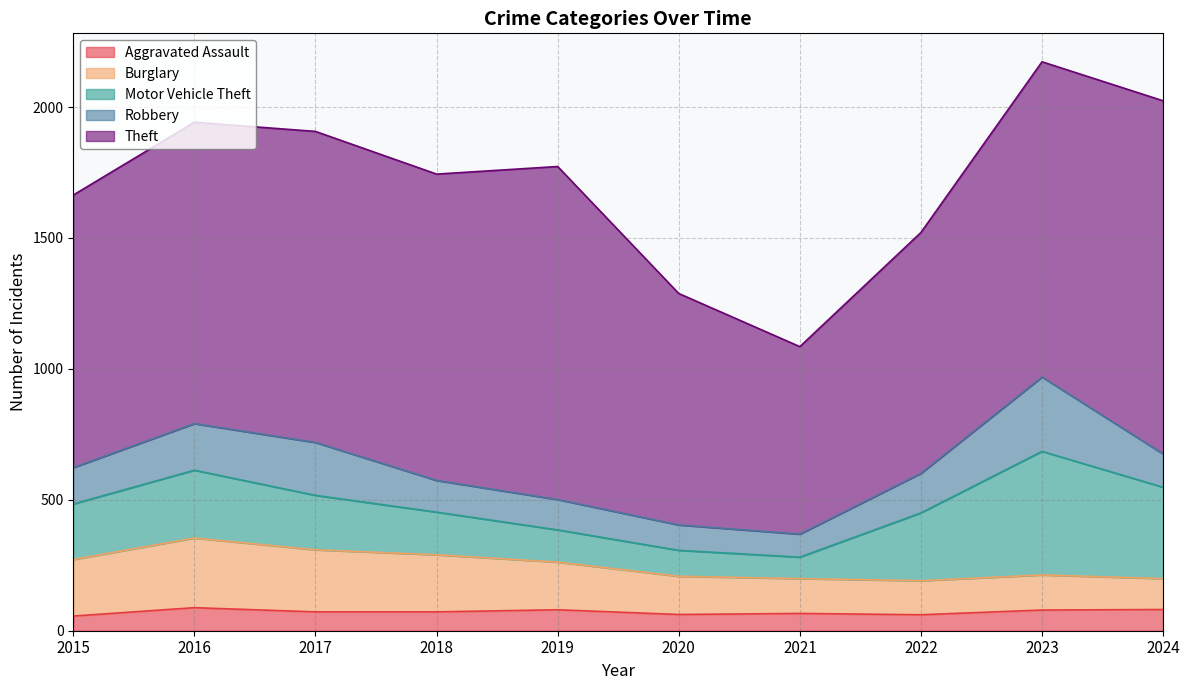

Reading right to left, transcribe all the data shown in this chart.

Aggravated Assault: 81	79	61	66	62	80	72	72	88	56
Burglary: 118	134	130	133	146	182	218	237	266	216
Motor Vehicle Theft: 349	472	259	82	99	123	163	208	259	212
Robbery: 127	284	151	88	97	116	121	202	178	139
Theft: 1349	1204	920	716	884	1272	1170	1188	1151	1041